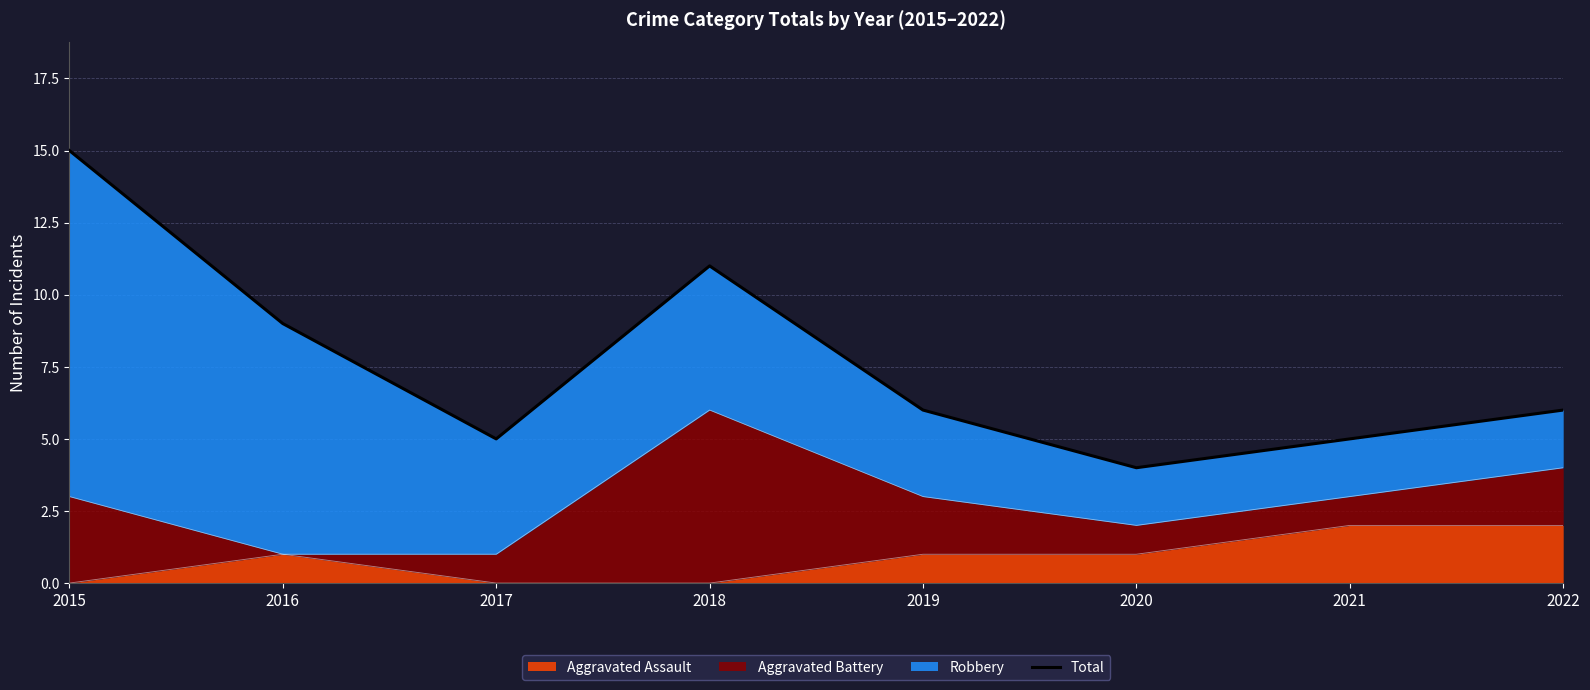

Which category has the highest value across all series?

2015